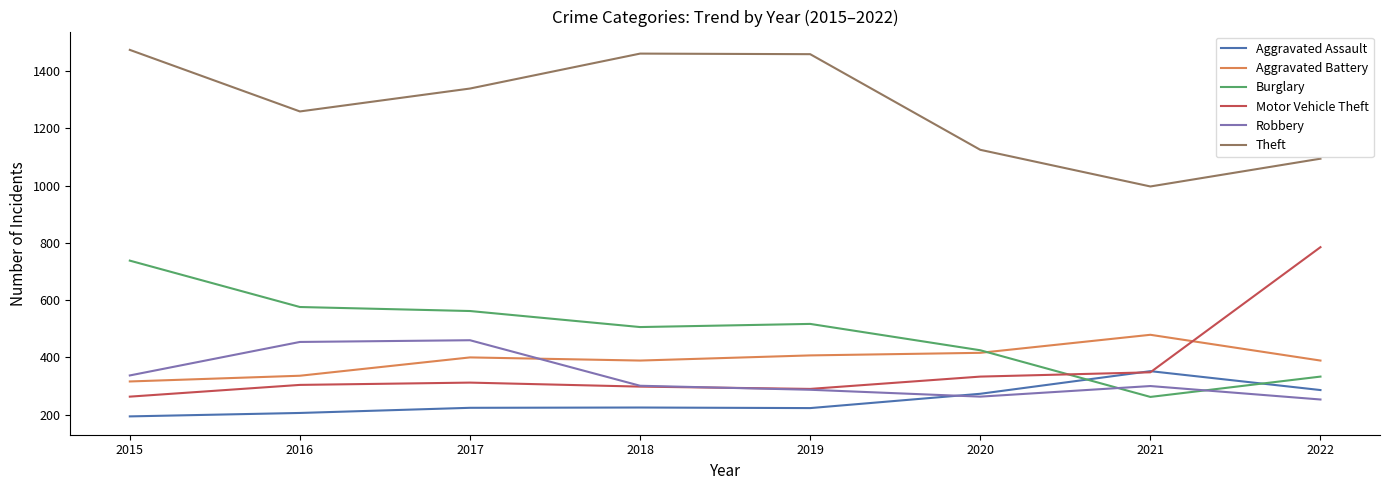

What value does the Aggravated Assault series have at 2018?

225